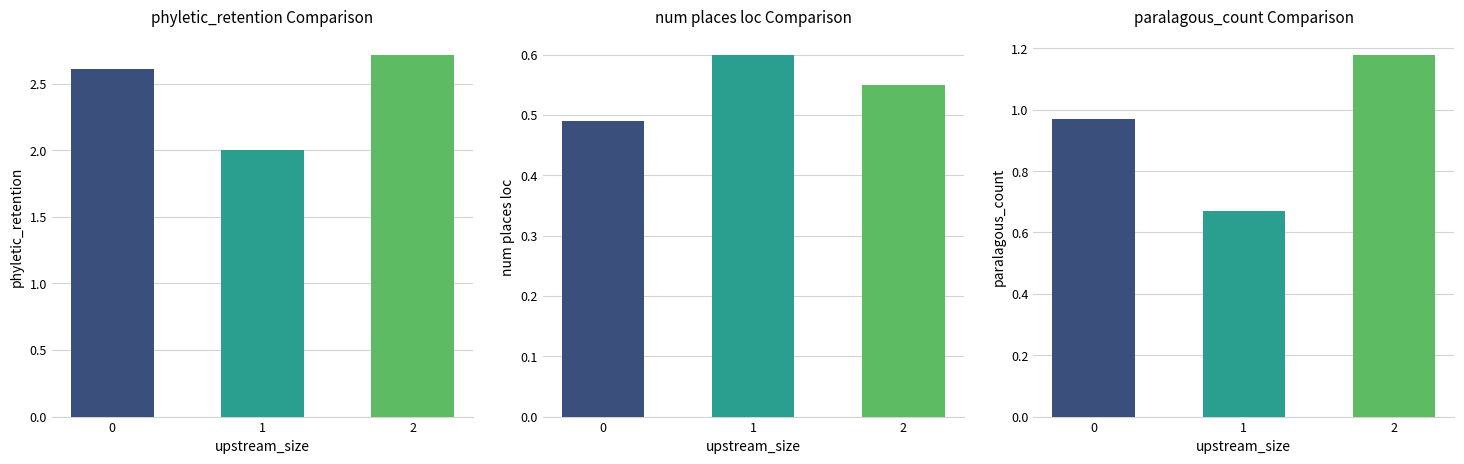

List the series in order of their peak value, lowest first.

num places loc, paralagous_count, phyletic_retention